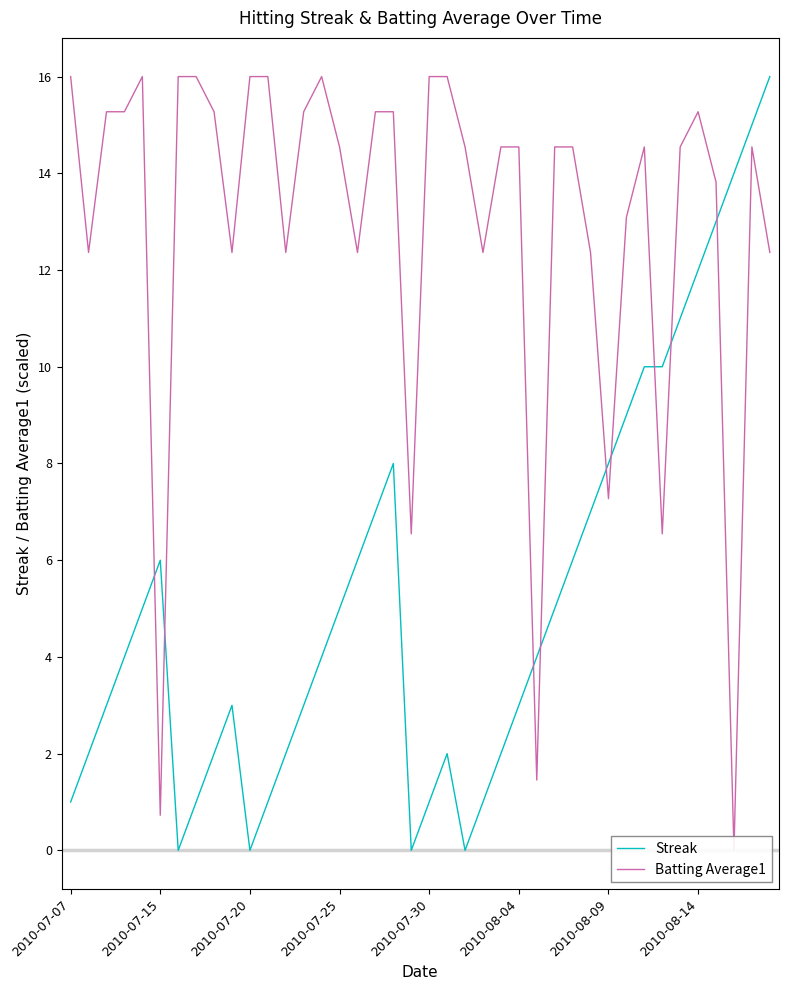

Which series has the widest spread of values?

Streak